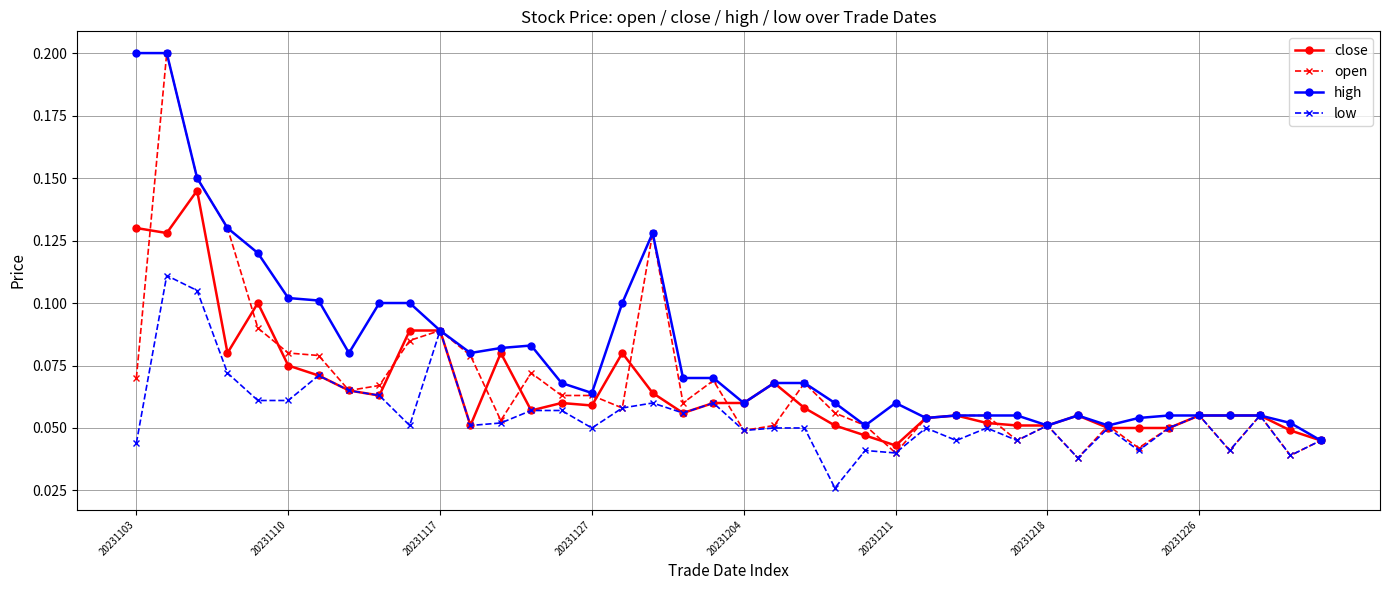

Count the open values in the range 0 to 1.

40